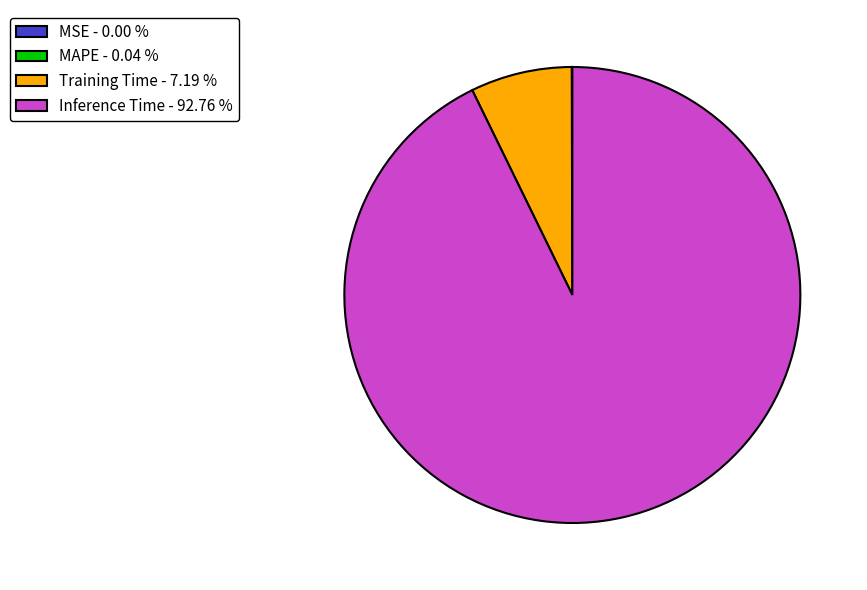

Approximately how many times larger is the value at Inference Time - 92.76 % compared to Training Time - 7.19 %?

12.9